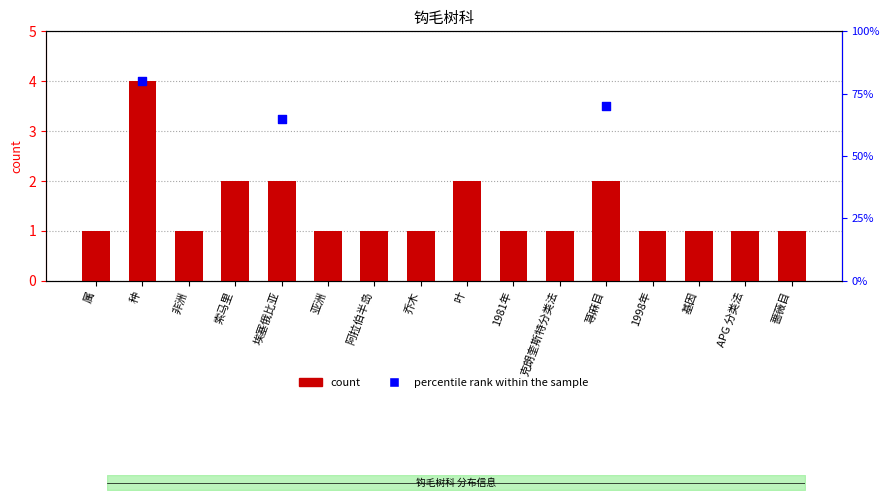

What is the ratio of the value at 非洲 to the value at 叶?

0.5